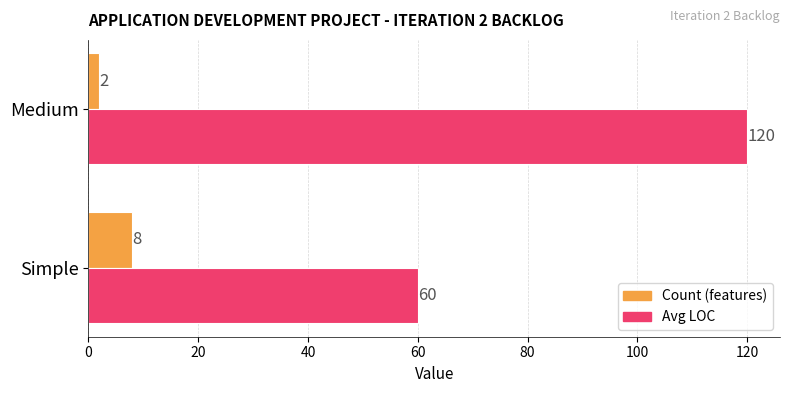

Rank the series by their average value, from highest to lowest.

Avg LOC, Count (features)